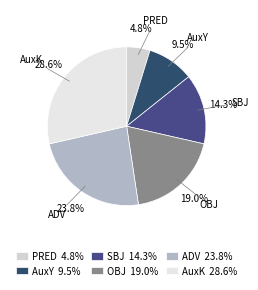

How many segments does this pie chart have?

6